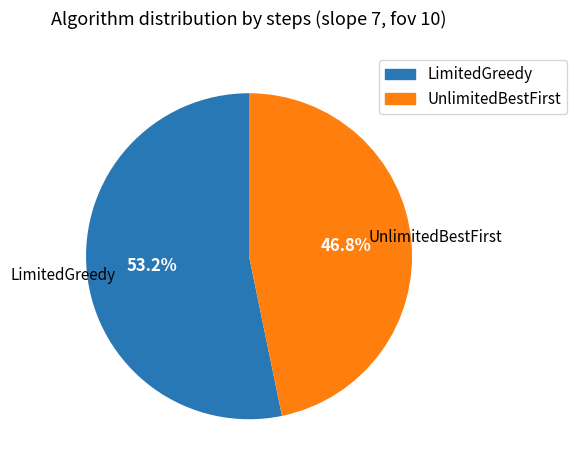

Is there any slice that represents more than half of the pie?

Yes